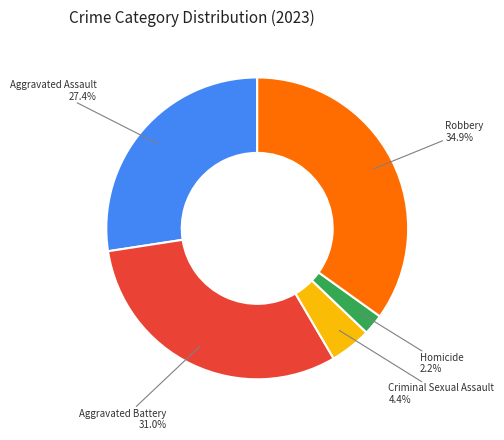

Does any single category account for the majority?

No